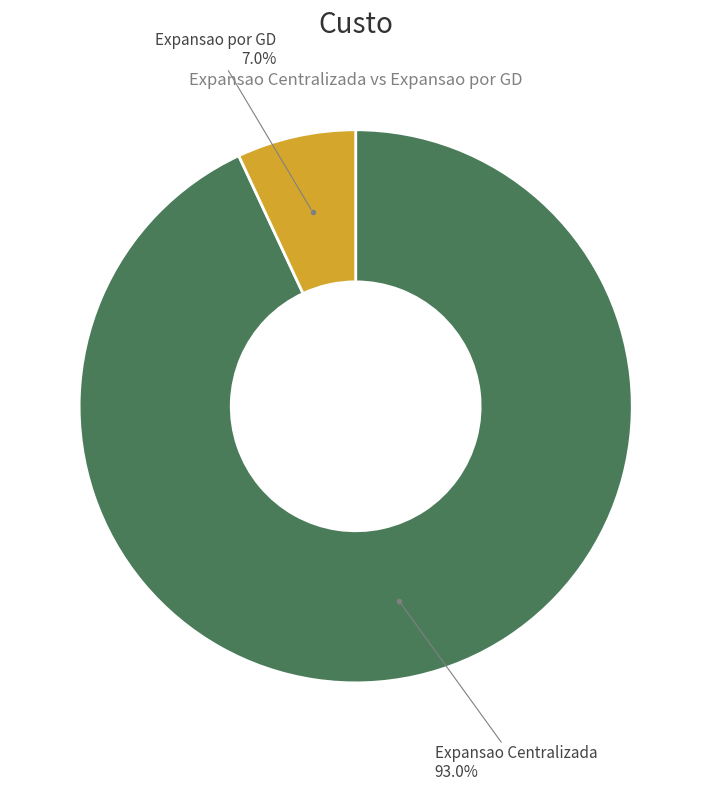

Does any single category account for the majority?

Yes